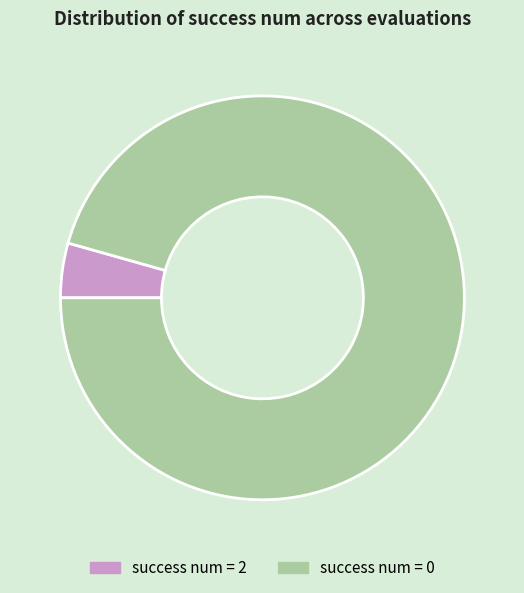

Which category has the smallest portion of the pie?

success num = 2